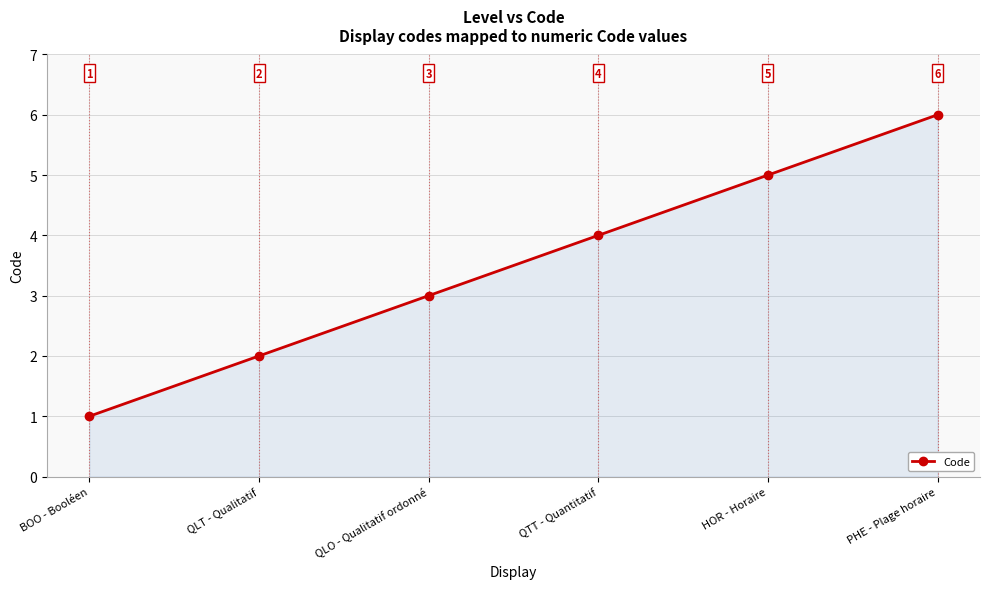

Reading right to left, extract all data points from this chart.

PHE - Plage horaire=6	HOR - Horaire=5	QTT - Quantitatif=4	QLO - Qualitatif ordonné=3	QLT - Qualitatif=2	BOO - Booléen=1